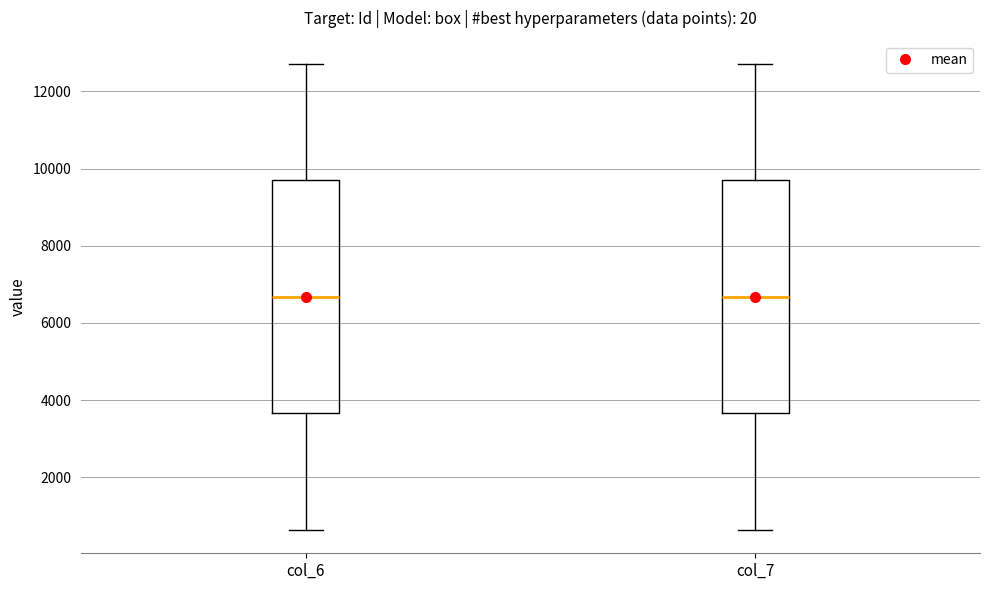

Reading left to right, transcribe this box plot: for each box, give where its median line is, the range the box spans, and where its two whiskers end, as read against the y-axis. The values are not printed on the chart, so give them approximately, as read against the axis.

col_6: median 6600, box 3600 to 9600, whiskers 600 to 12800
col_7: median 6600, box 3600 to 9600, whiskers 600 to 12800